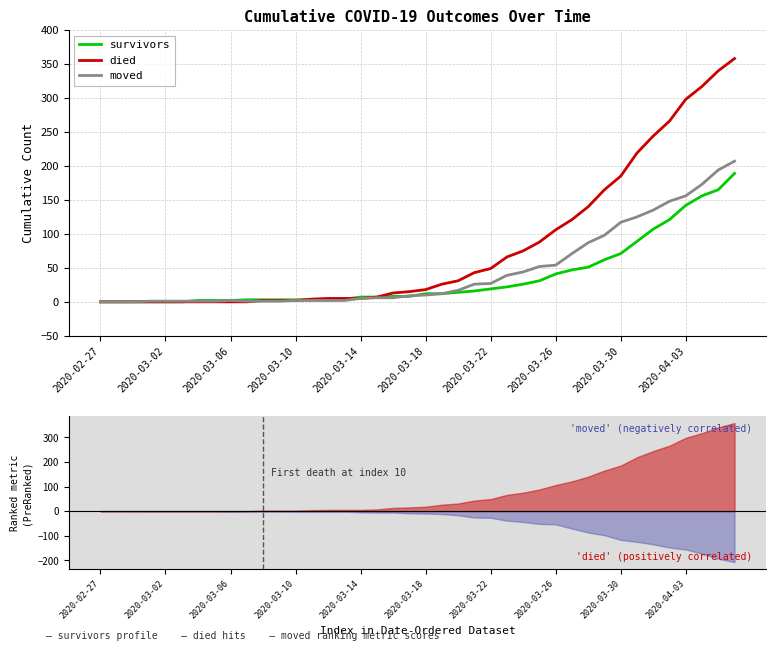

What is the sum of all died values?

3215